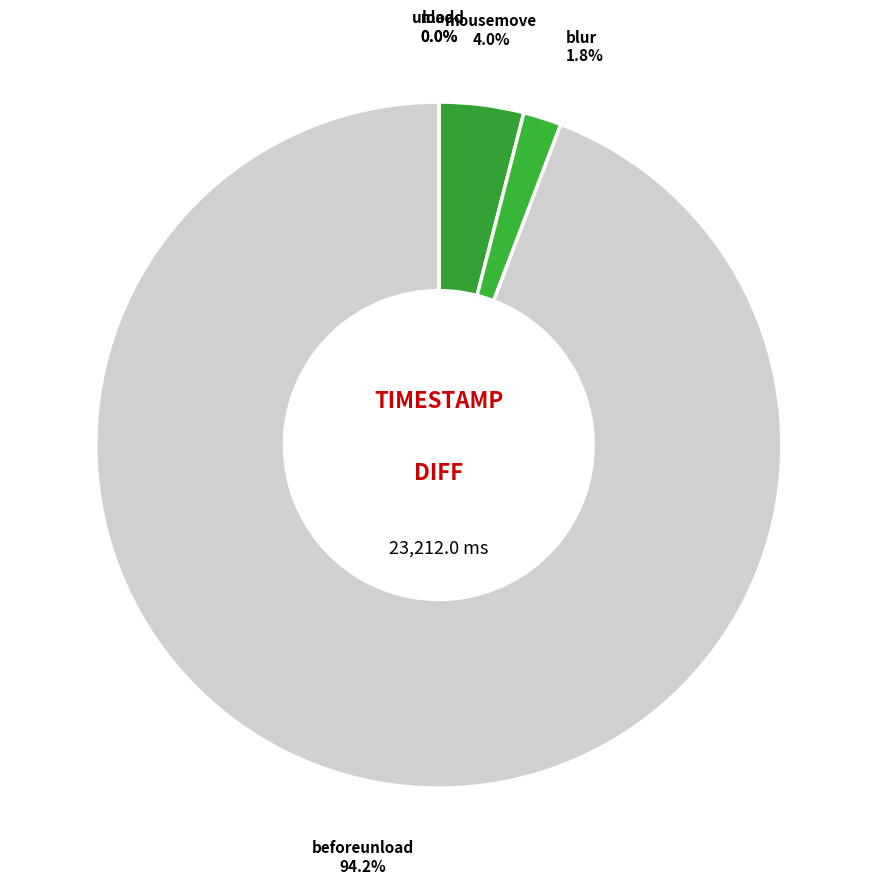

Is there a majority slice in this chart?

Yes